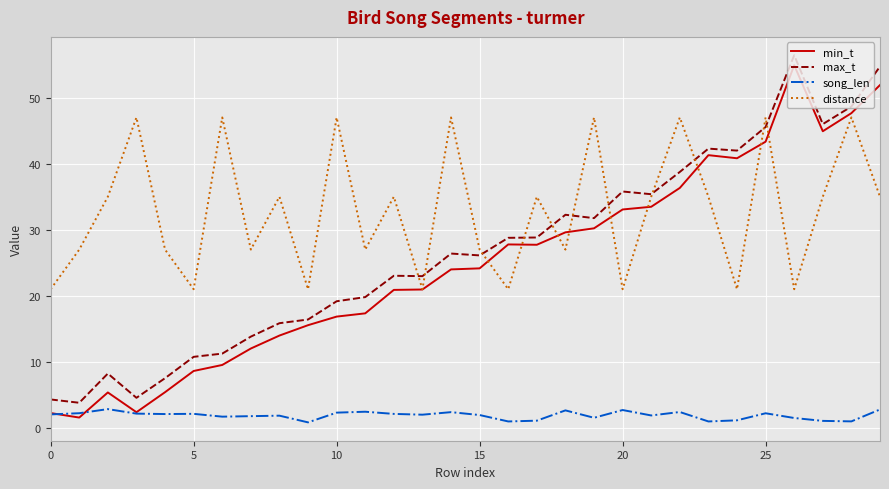

What are all the series names shown in the legend?

min_t, max_t, song_len, distance